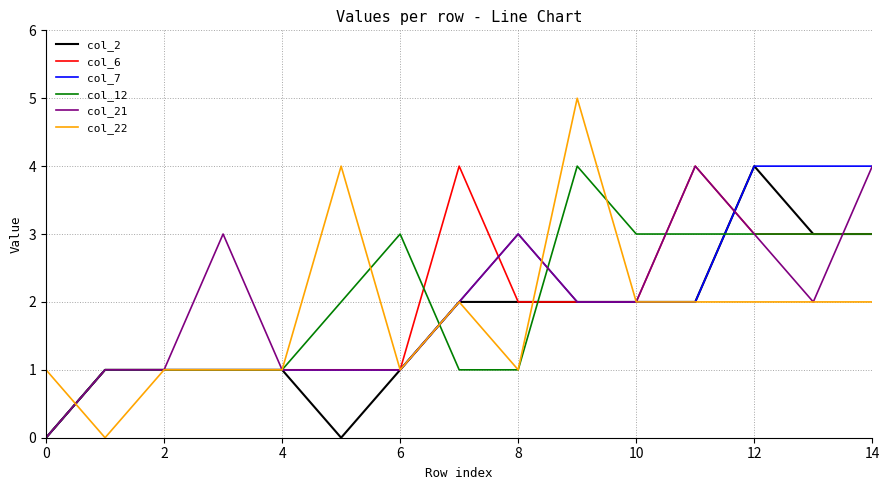

What is the maximum value shown in the chart?

5